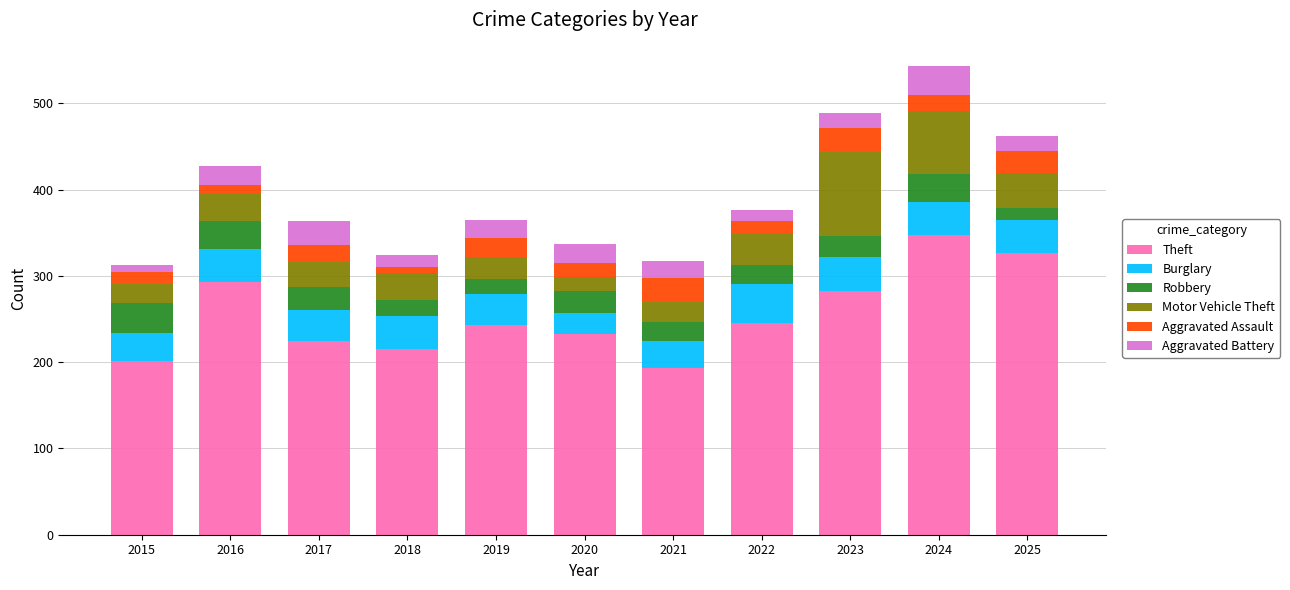

What is the total value across all series at 2023?

489